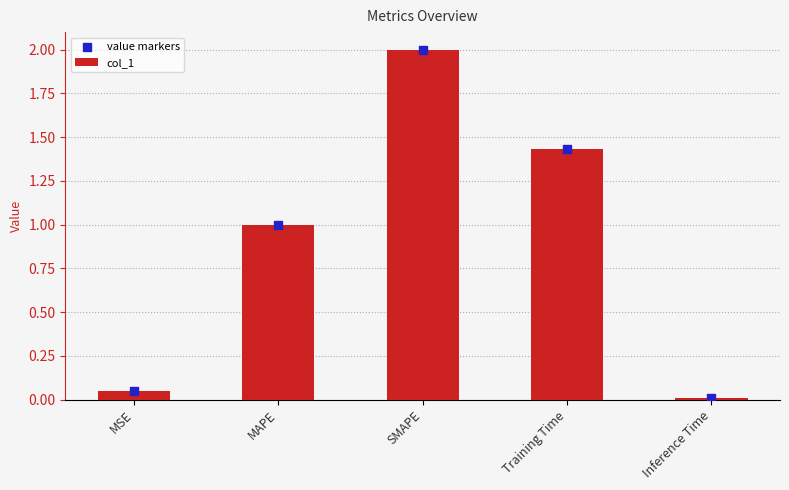

Which series has the largest total across all categories?

col_1